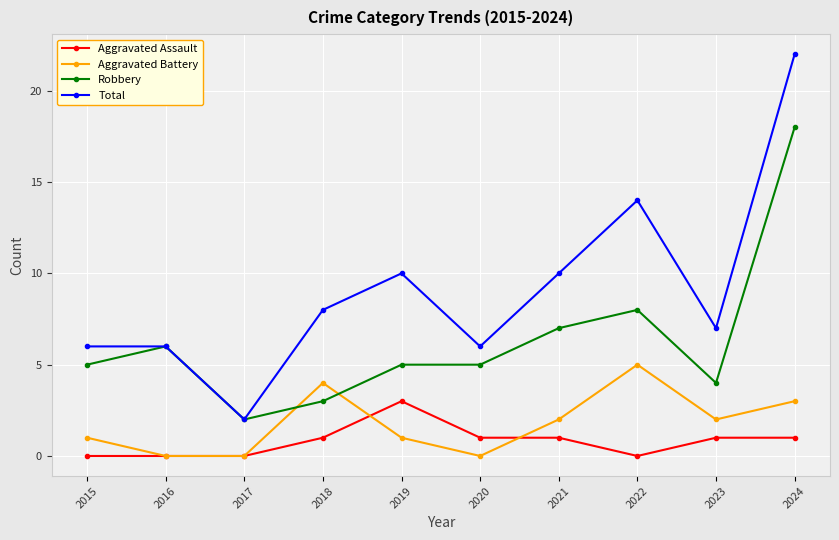

Reading left to right, extract all data points from this chart.

Aggravated Assault: 0	0	0	1	3	1	1	0	1	1
Aggravated Battery: 1	0	0	4	1	0	2	5	2	3
Robbery: 5	6	2	3	5	5	7	8	4	18
Total: 6	6	2	8	10	6	10	14	7	22